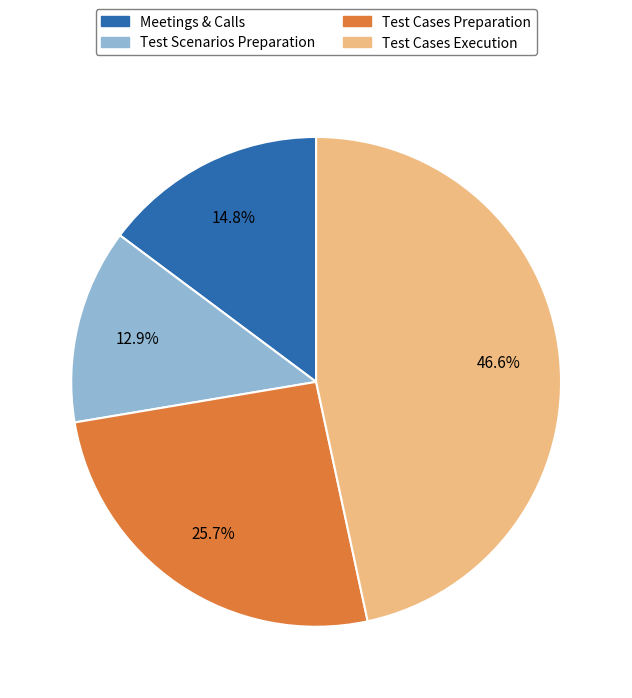

Is there any slice that represents more than half of the pie?

No